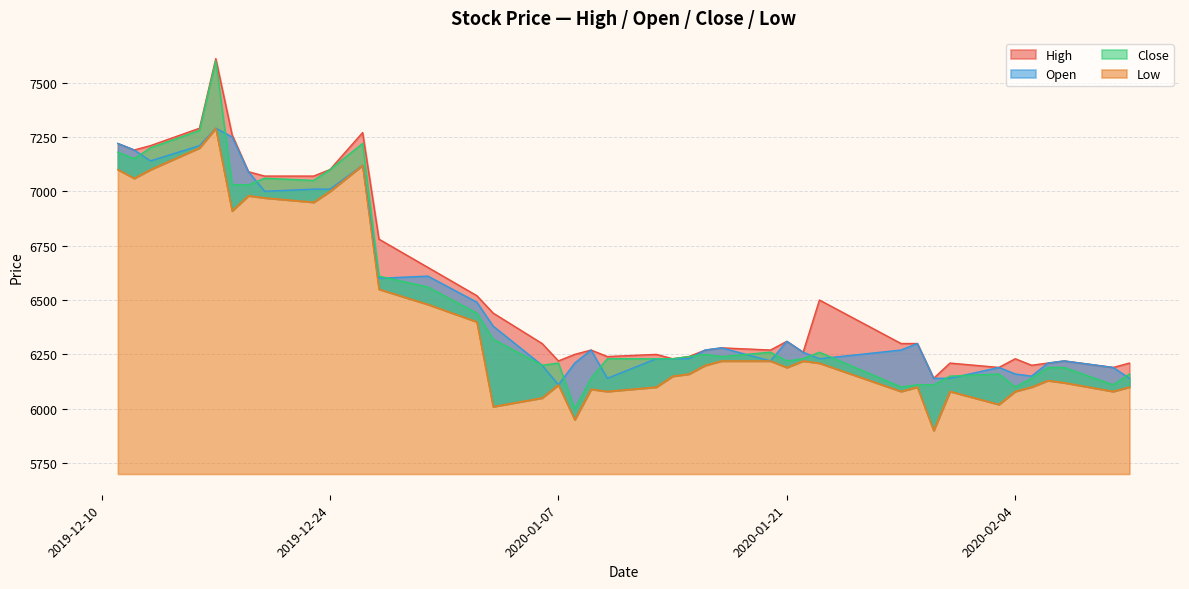

What are all the series names shown in the legend?

High, Open, Close, Low